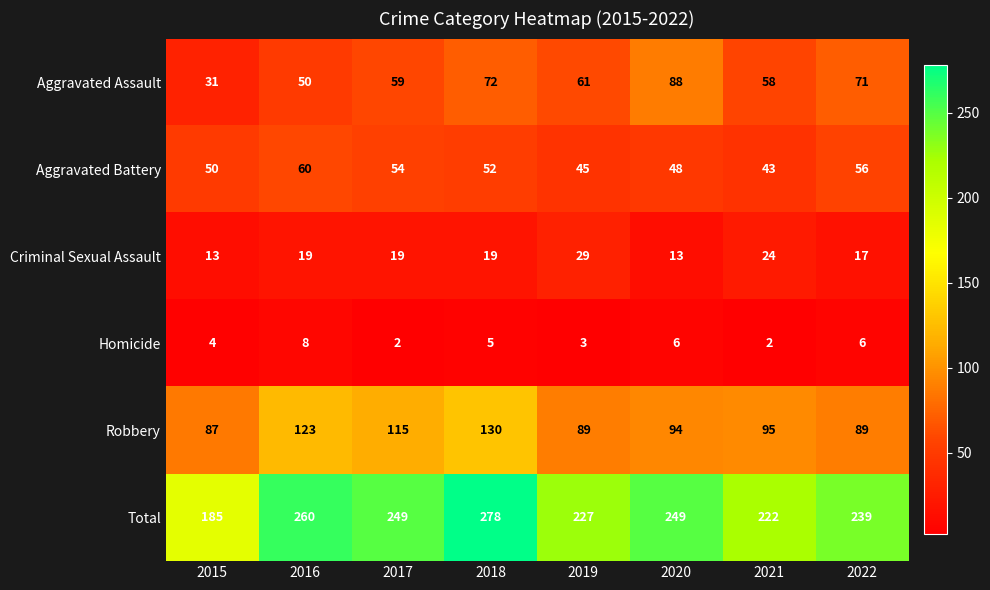

Is the value of Homicide at 2019 greater than the value of Aggravated Battery at 2017?

No